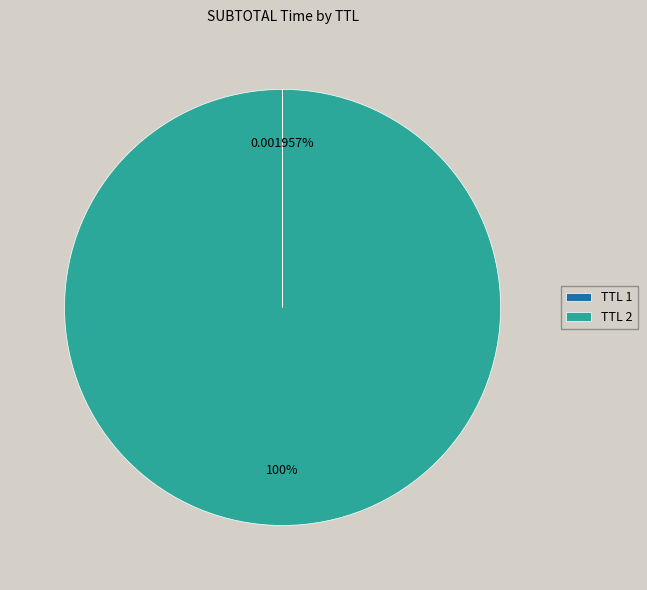

Which category accounts for the majority?

TTL 2